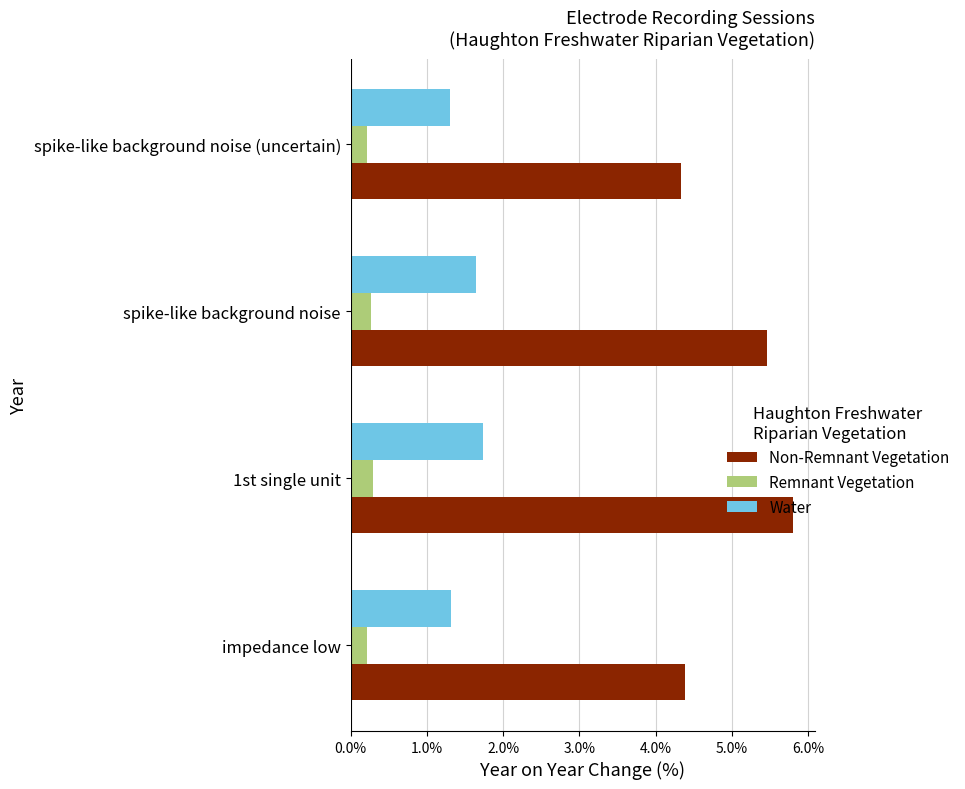

At which label does Water reach its peak?

1st single unit